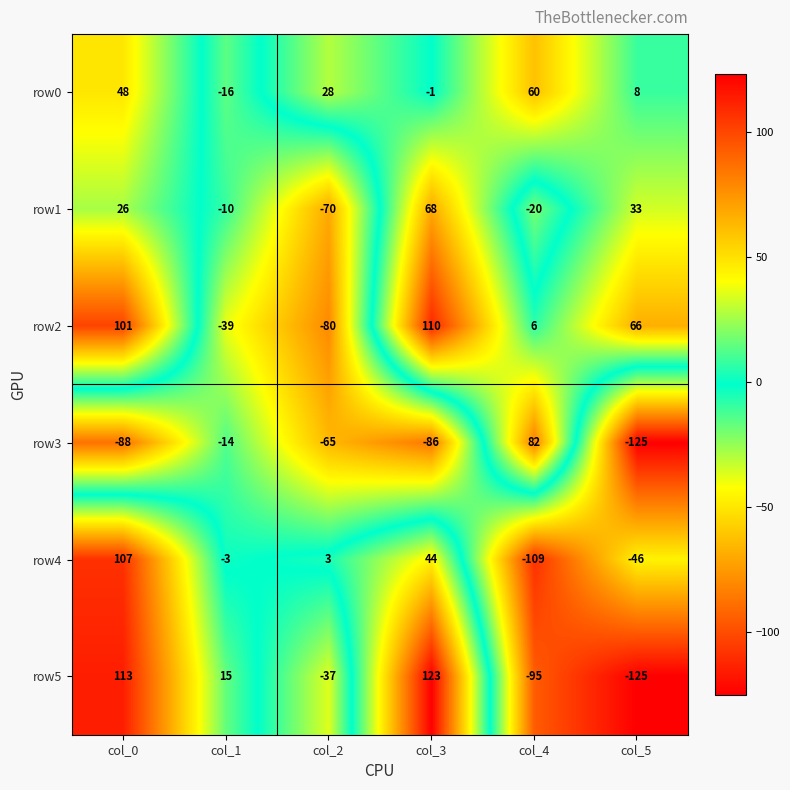

What is the difference between the maximum and minimum values in the row2 series?

190